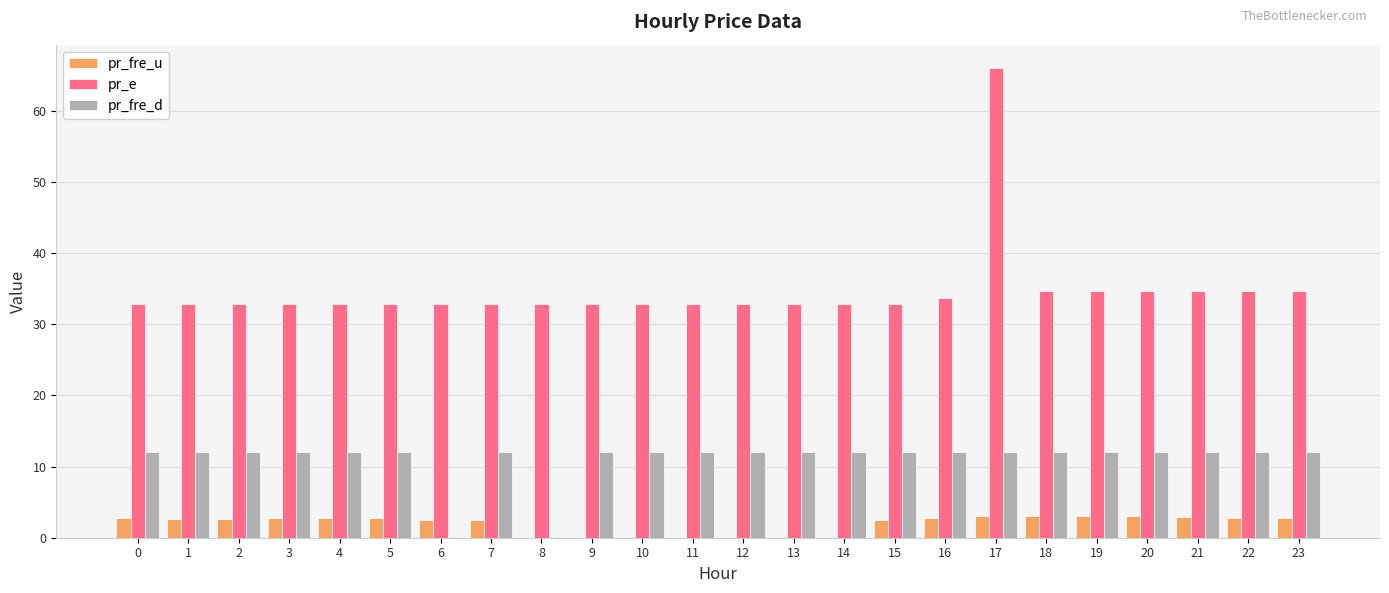

The value of pr_fre_d at 15 is 12.0. True or false?

True